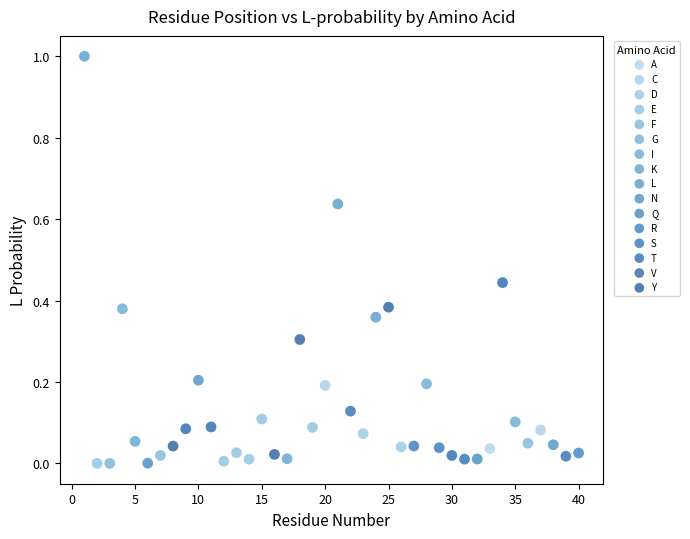

What are all the series names shown in the legend?

A, C, D, E, F, G, I, K, L, N, Q, R, S, T, V, Y